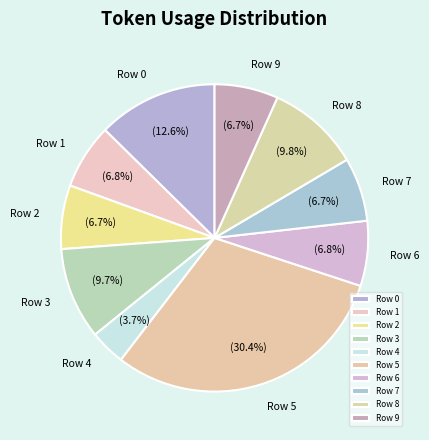

Is there a majority slice in this chart?

No